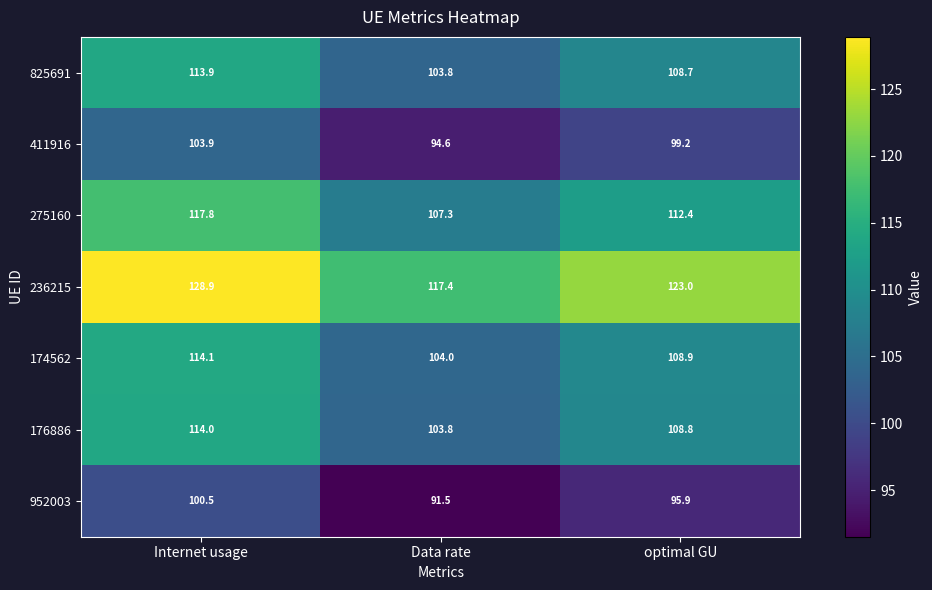

What is the difference between the 176886 values at Internet usage and Data rate?

10.2